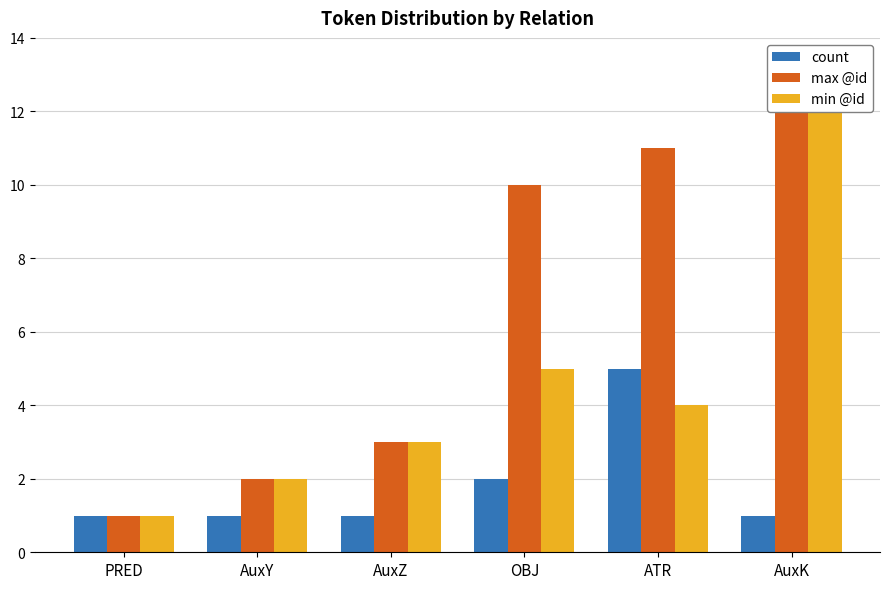

Which series has the widest spread of values?

max @id